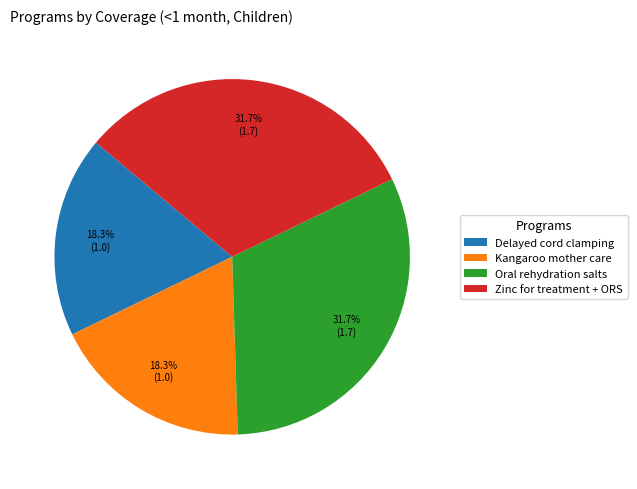

What percentage is the Delayed cord clamping slice, to the nearest percent?

18%